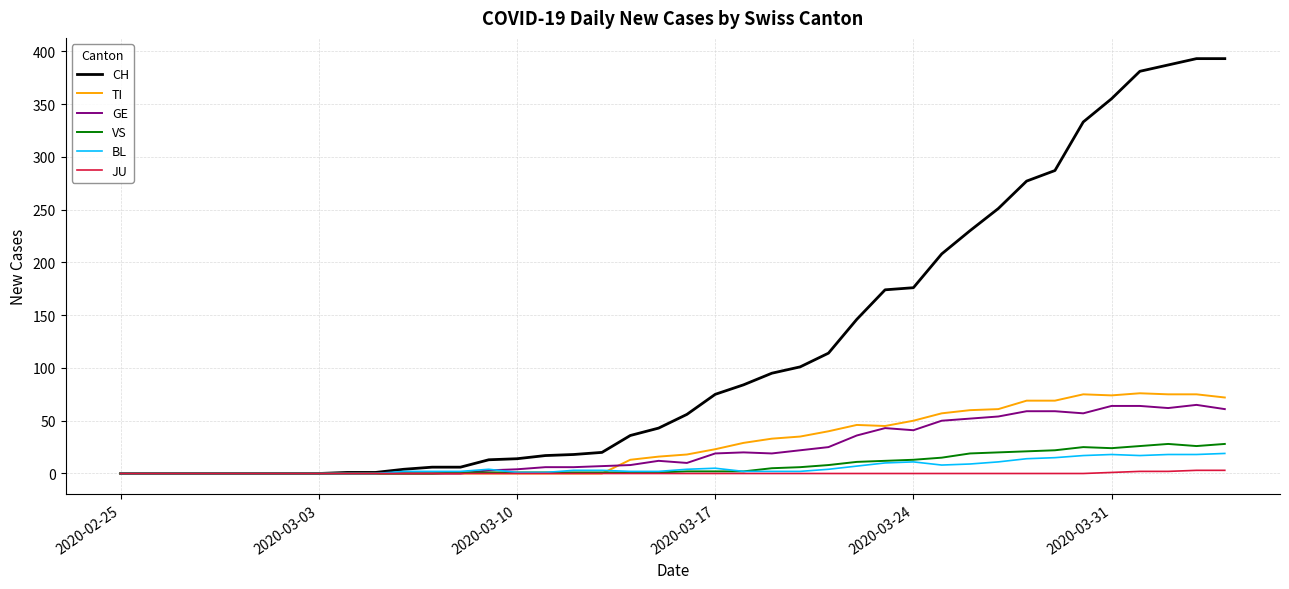

Which series has the largest total across all categories?

CH